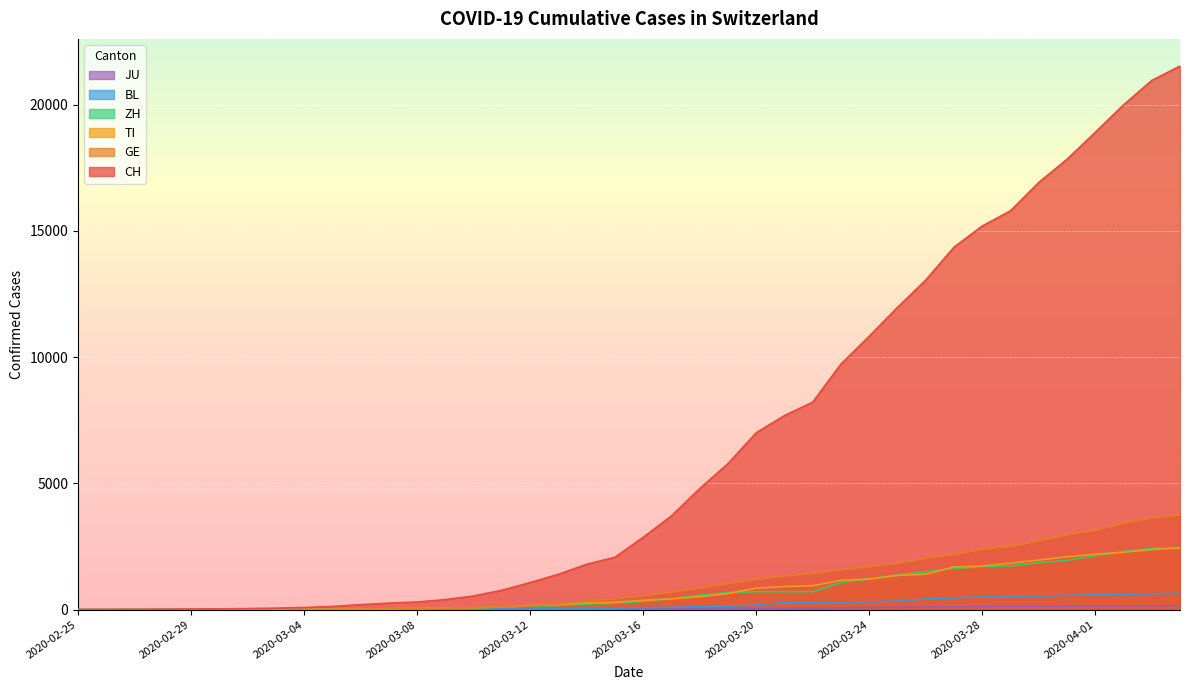

What is the maximum value shown in the chart?

21530